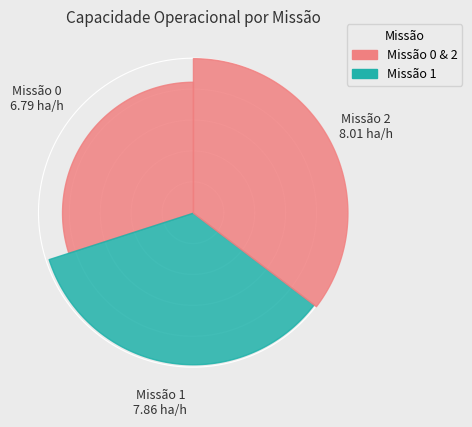

How many segments does this pie chart have?

3